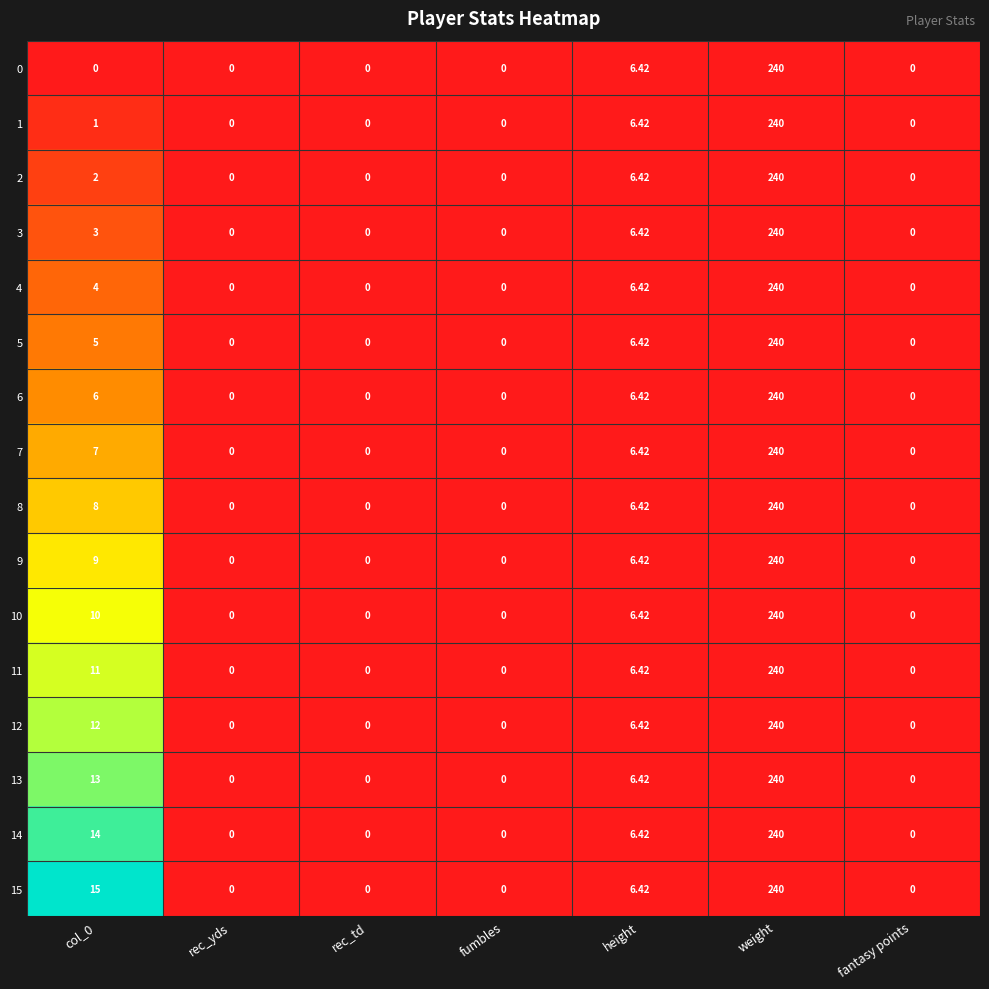

At which label is 0 closest to 120?

height